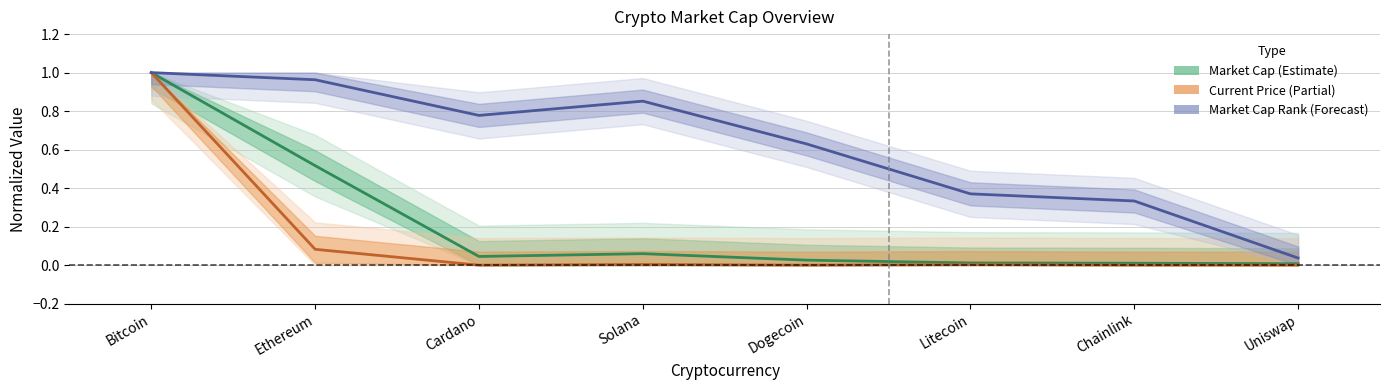

Which series changed the most between Dogecoin and Uniswap?

Market Cap Rank